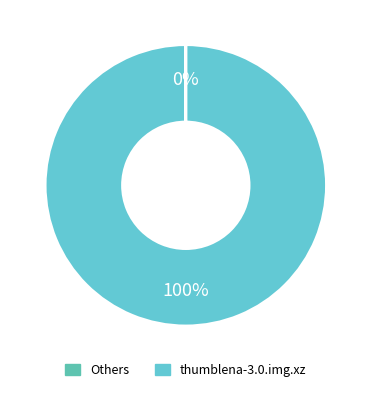

What is the majority slice?

thumblena-3.0.img.xz